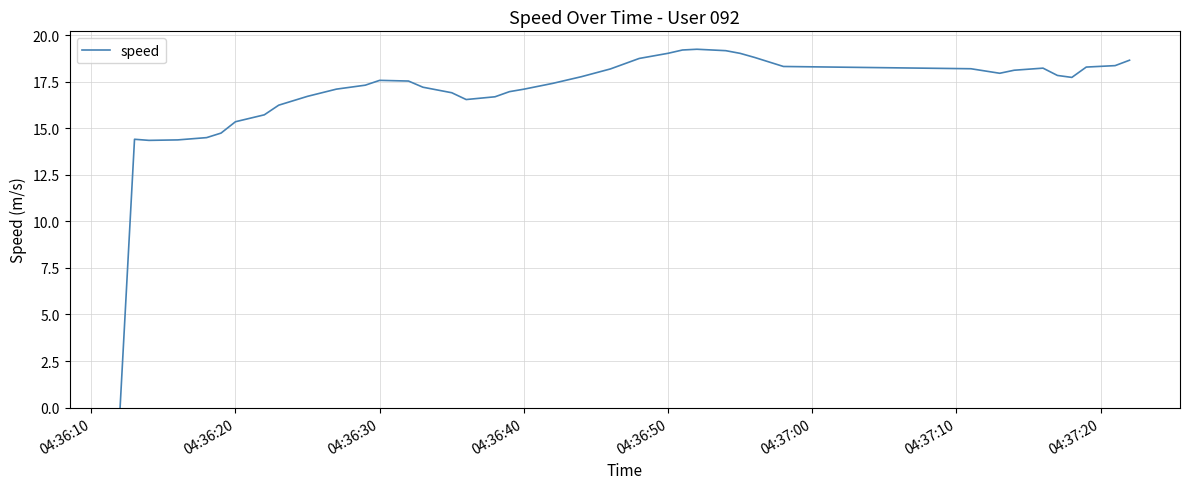

Does the chart have visible grid lines?

Yes